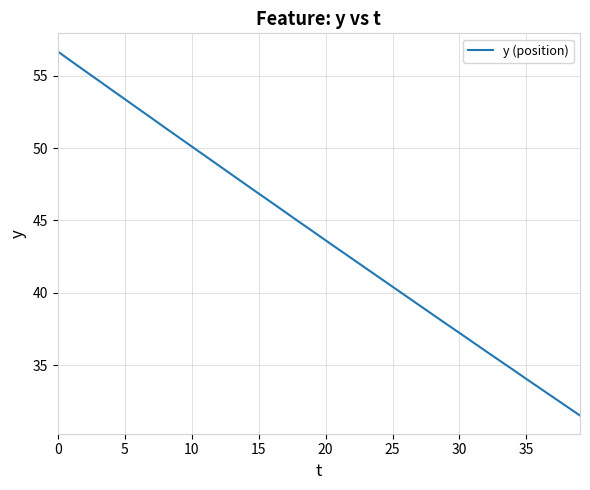

Does the chart display data point markers on the line(s)?

No